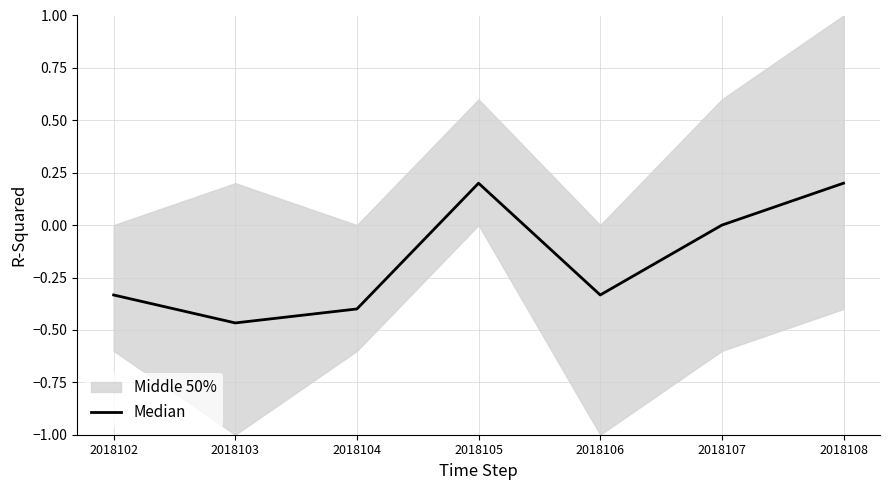

True or false: there are more than 0 points higher than both neighbors.

True